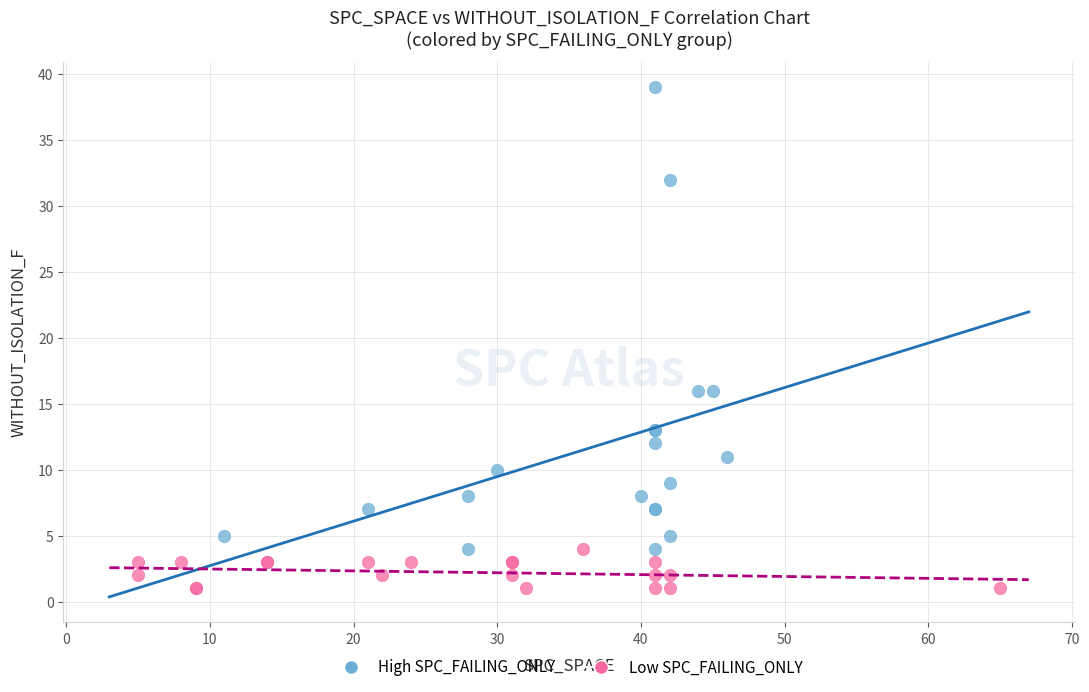

Which series contains the highest Y value?

High SPC_FAILING_ONLY